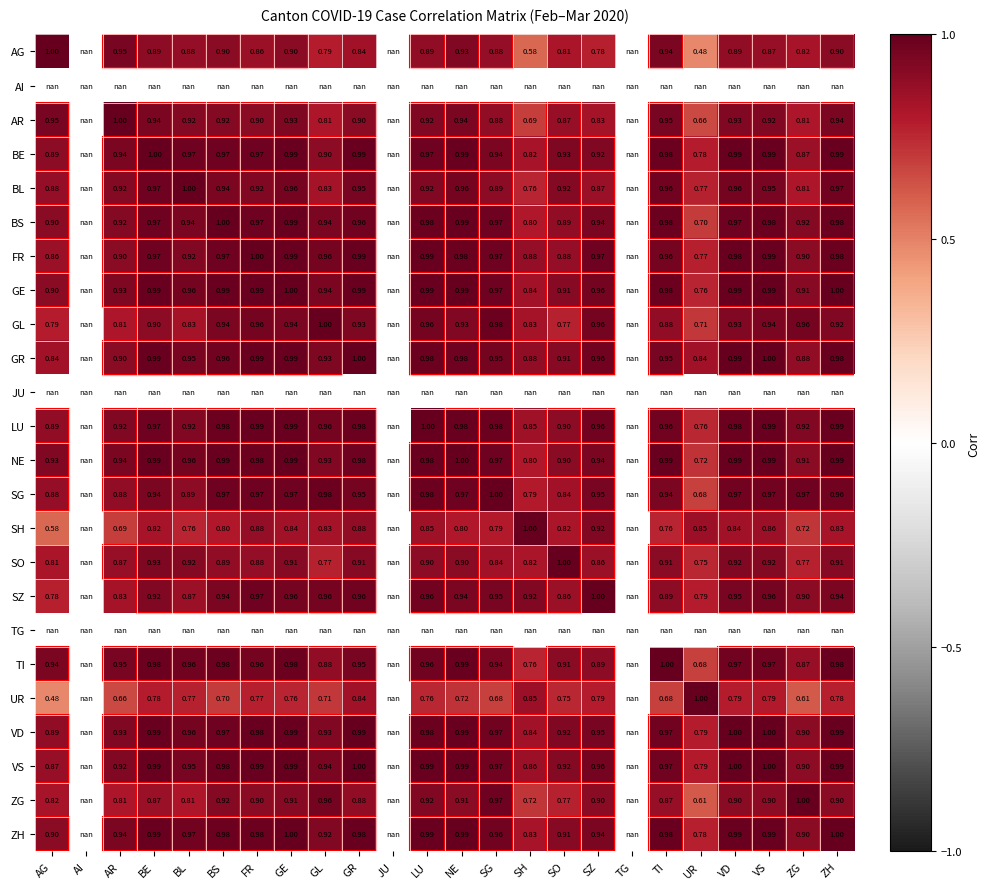

Is the value of LU at SG greater than the value of ZG at ZG?

No